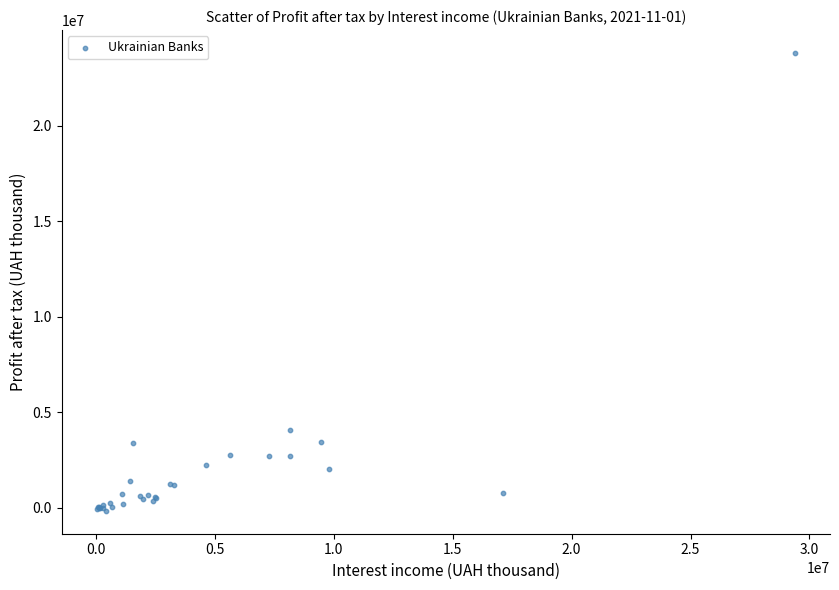

What Y value in the scatter plot is closest to 11826156?

4068866.0